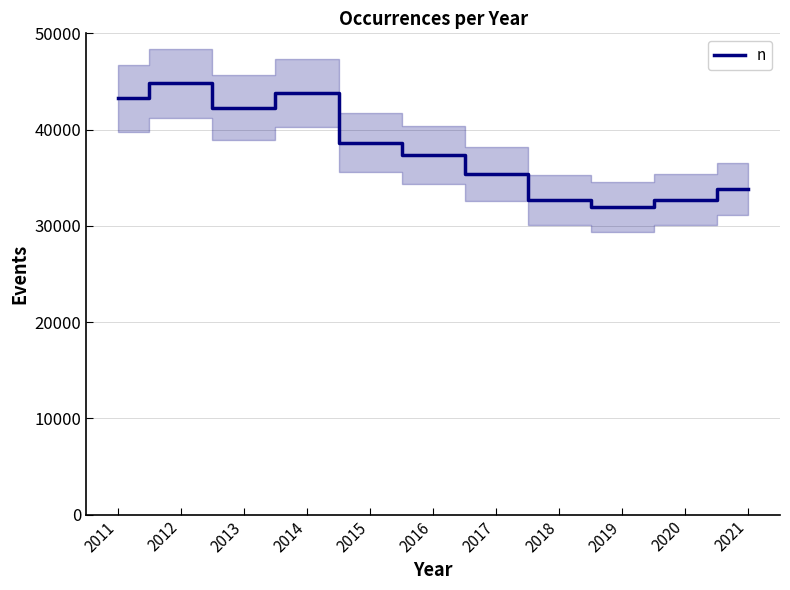

Count the number of data series in this chart.

1